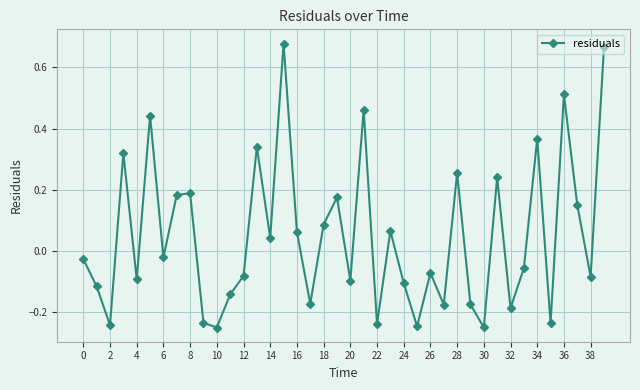

How many points are lower than both their immediate neighbors (excluding endpoints)?

14